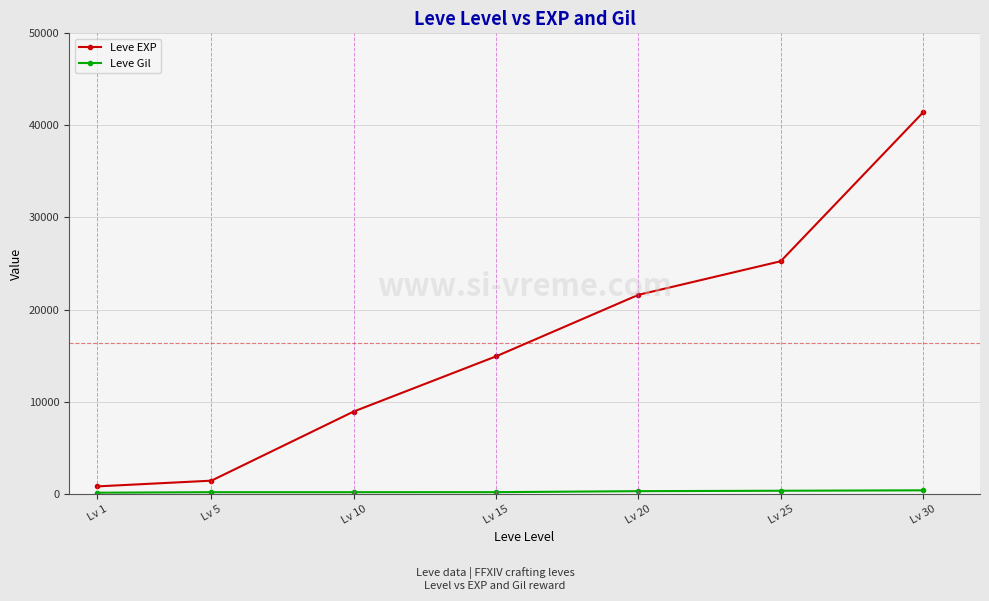

Where is Leve EXP nearest to the value 21105?

Lv 20